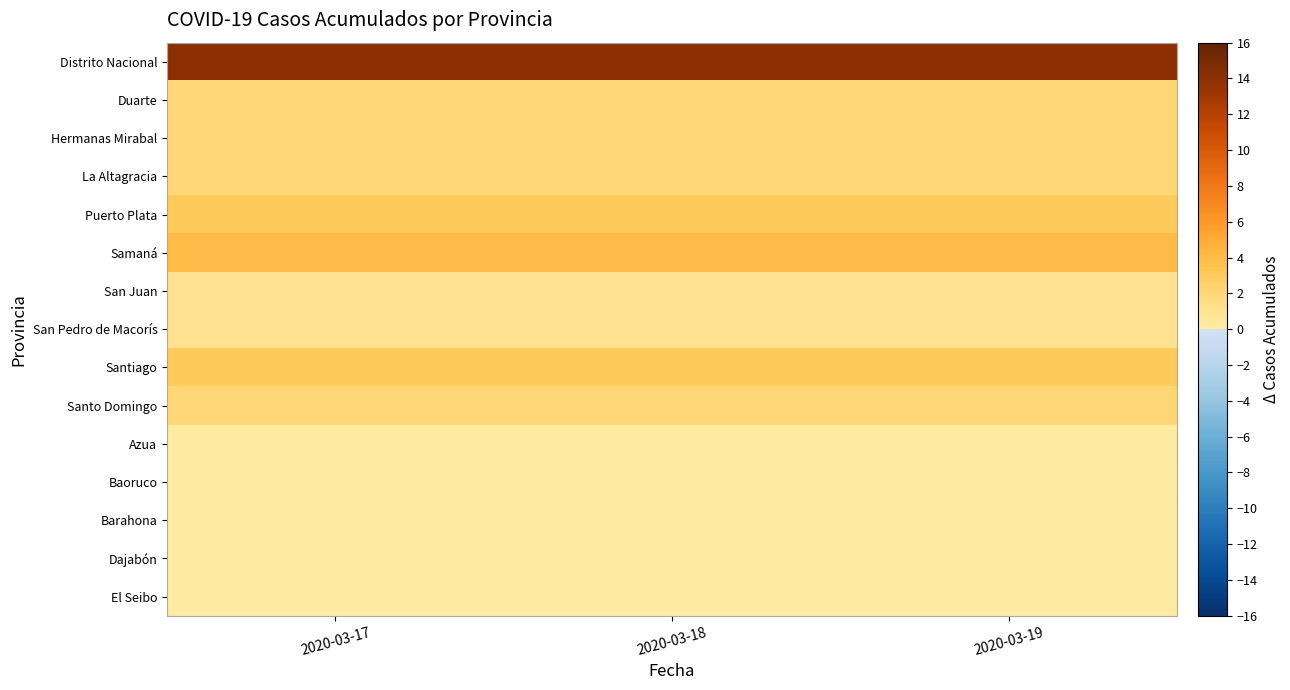

How many distinct data groups are displayed?

15